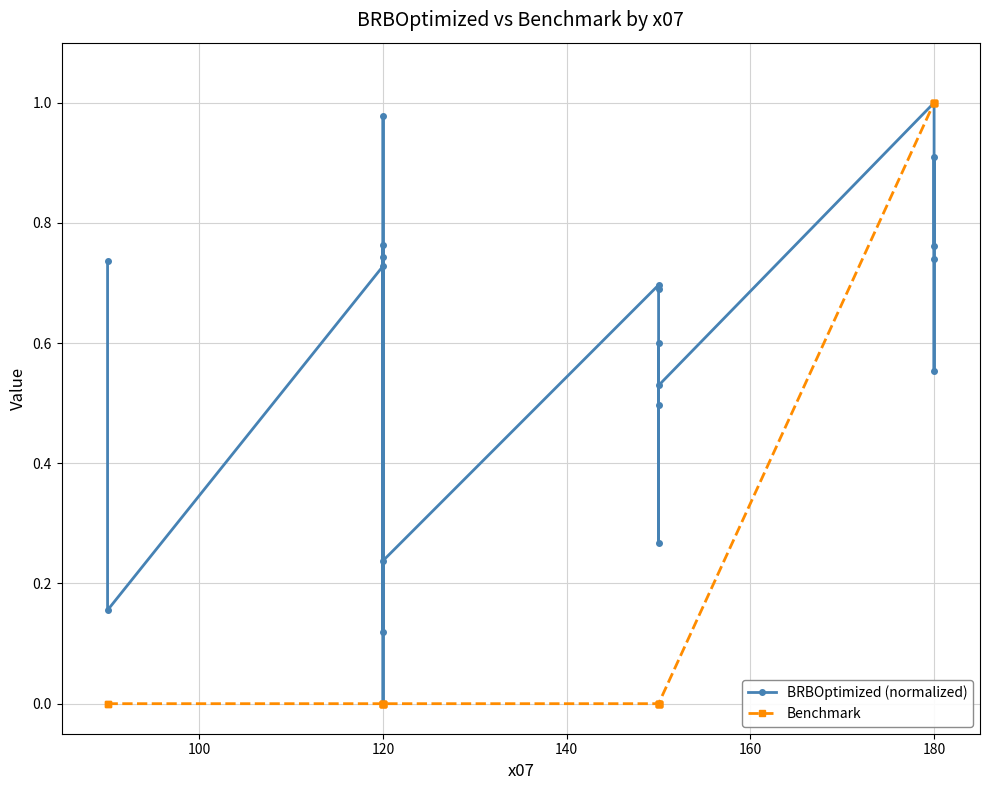

At 120, list the series in order from largest to smallest.

BRBOptimized (normalized), Benchmark